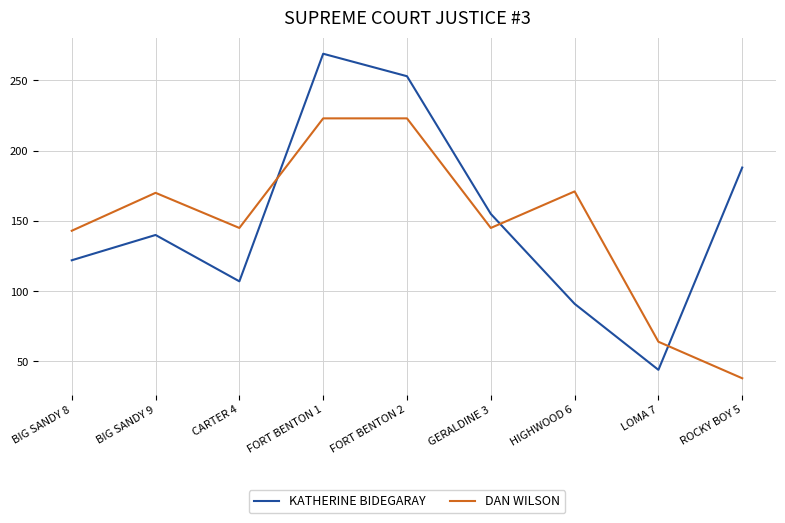

Between FORT BENTON 2 and LOMA 7, which series saw the biggest shift?

KATHERINE BIDEGARAY